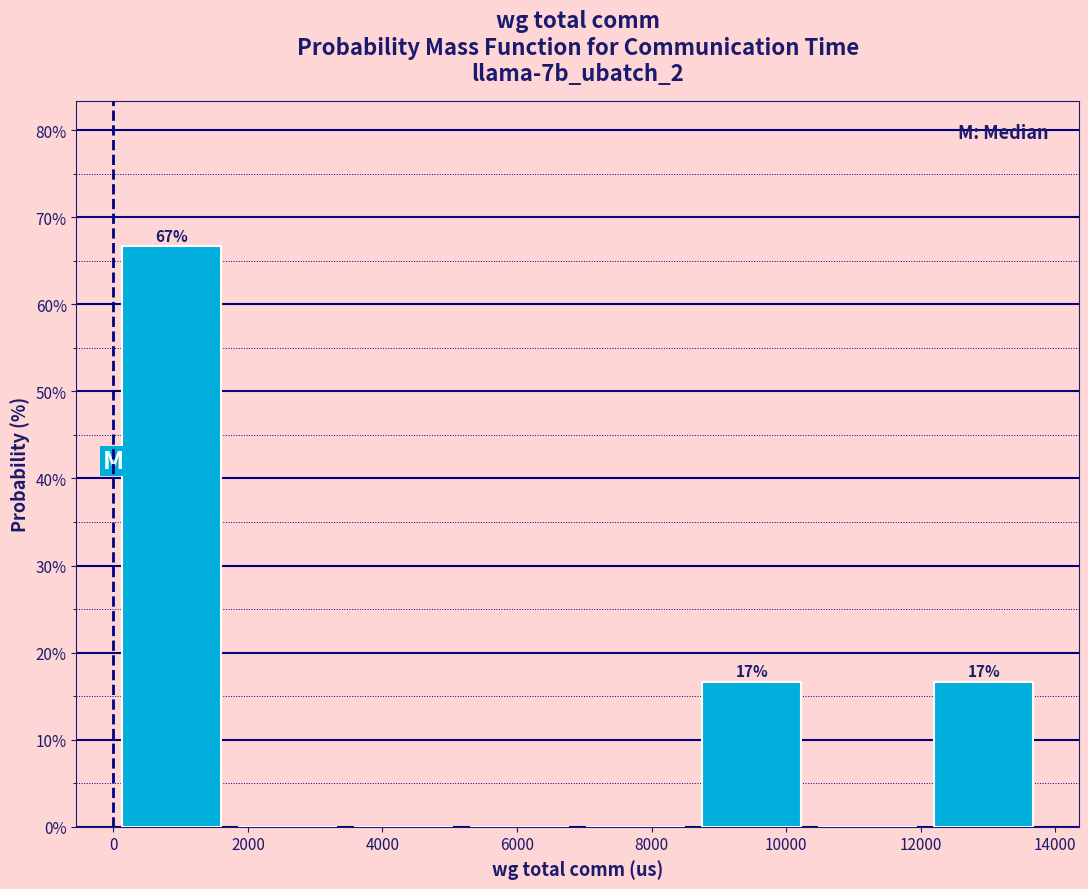

Over which range of the x-axis is the bar tallest?

0 to 1800